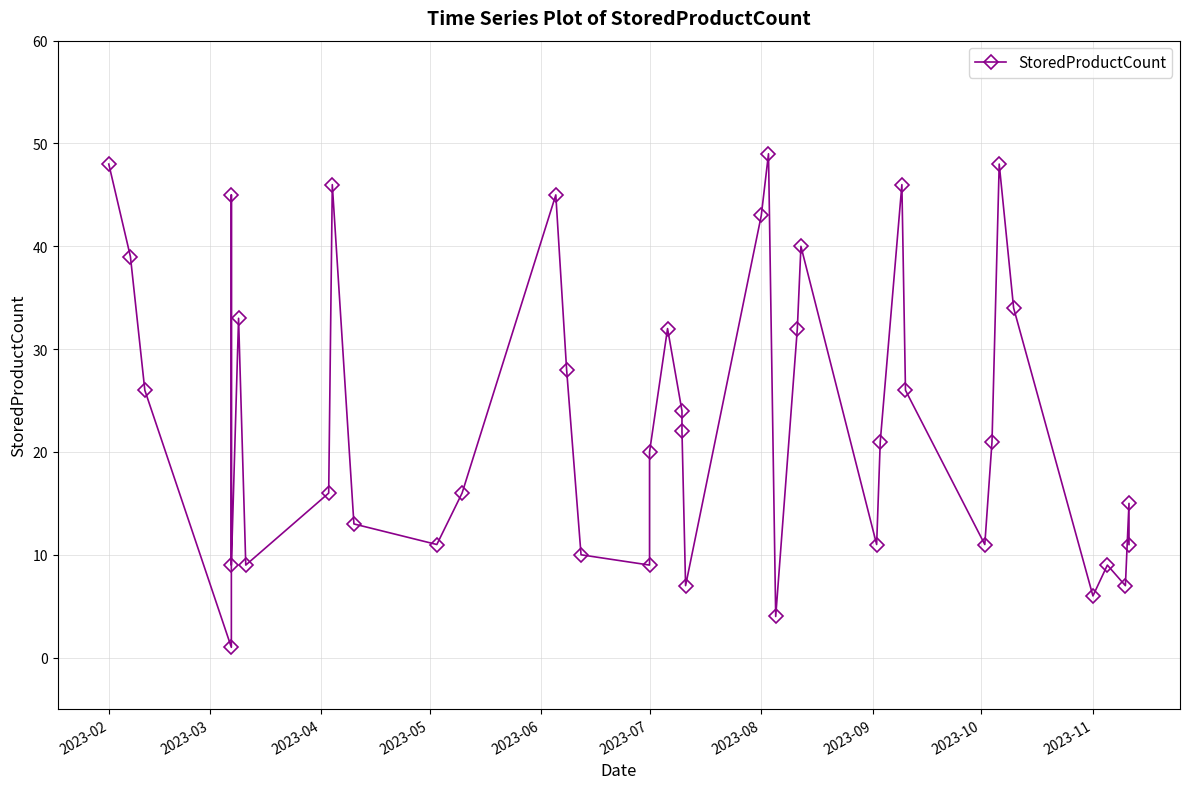

Does the chart have visible grid lines?

Yes